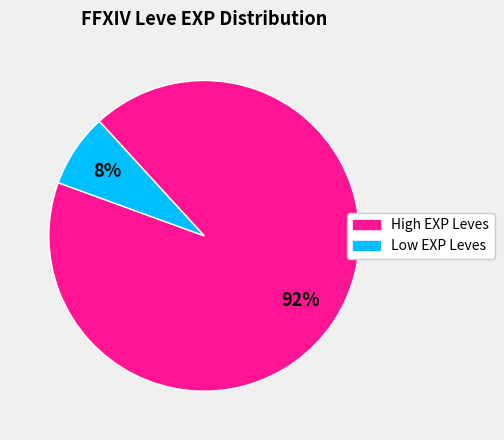

Does any single category account for the majority?

Yes